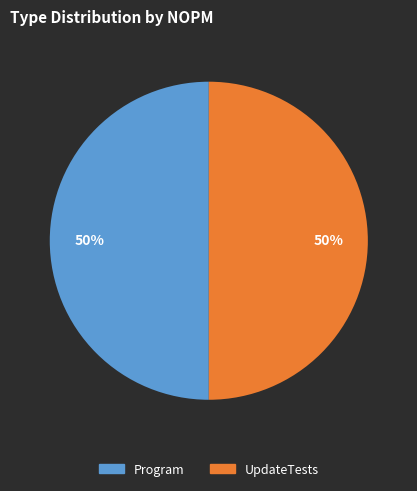

Is it true that Program is 50% of the pie?

True